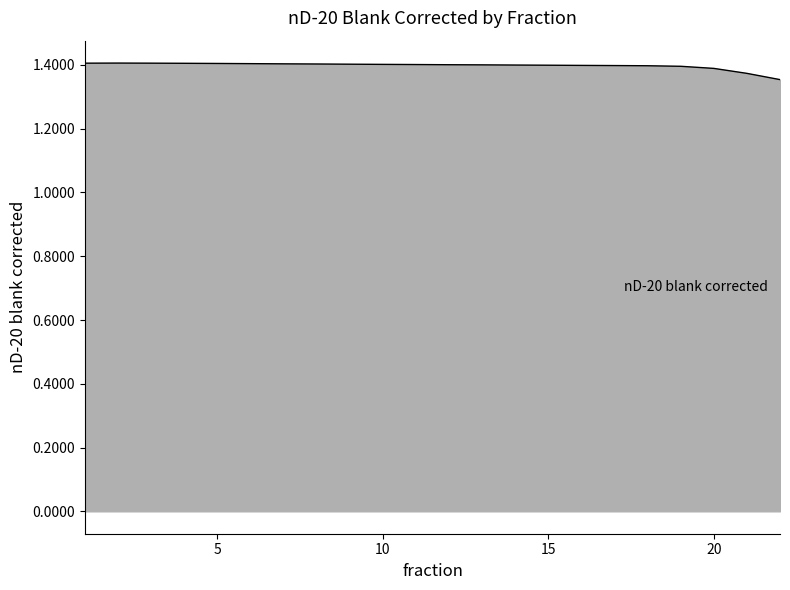

Is this an area chart (filled region under the line)?

Yes